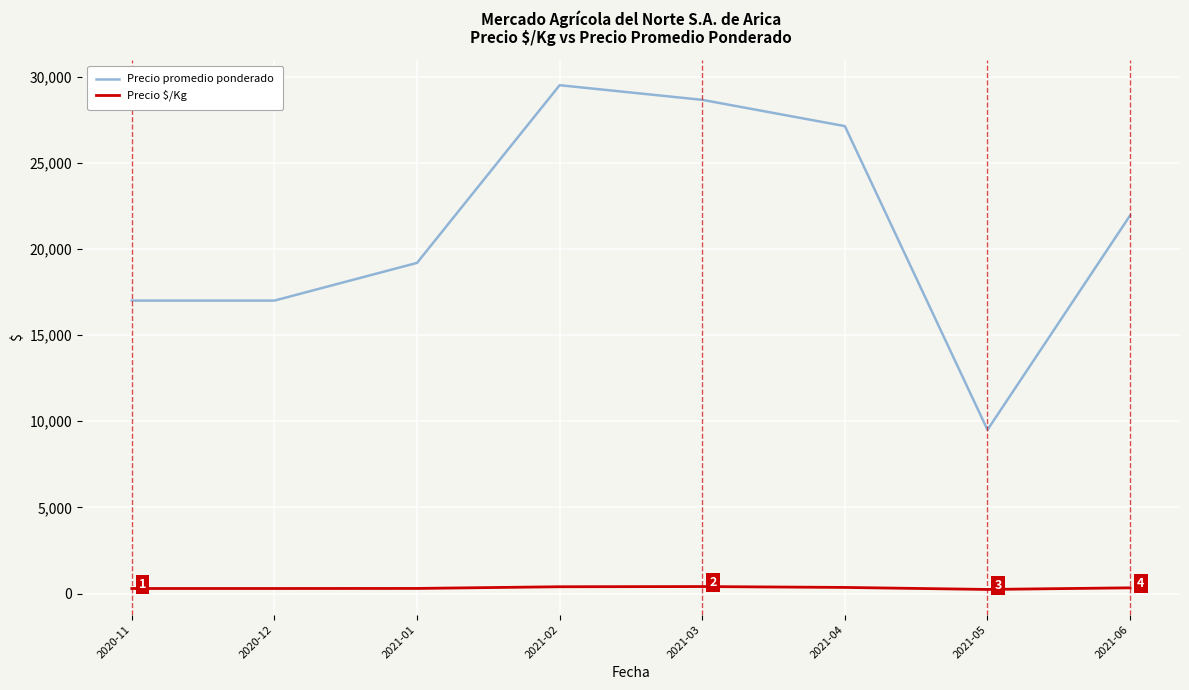

Which series has the largest total across all categories?

Precio promedio ponderado